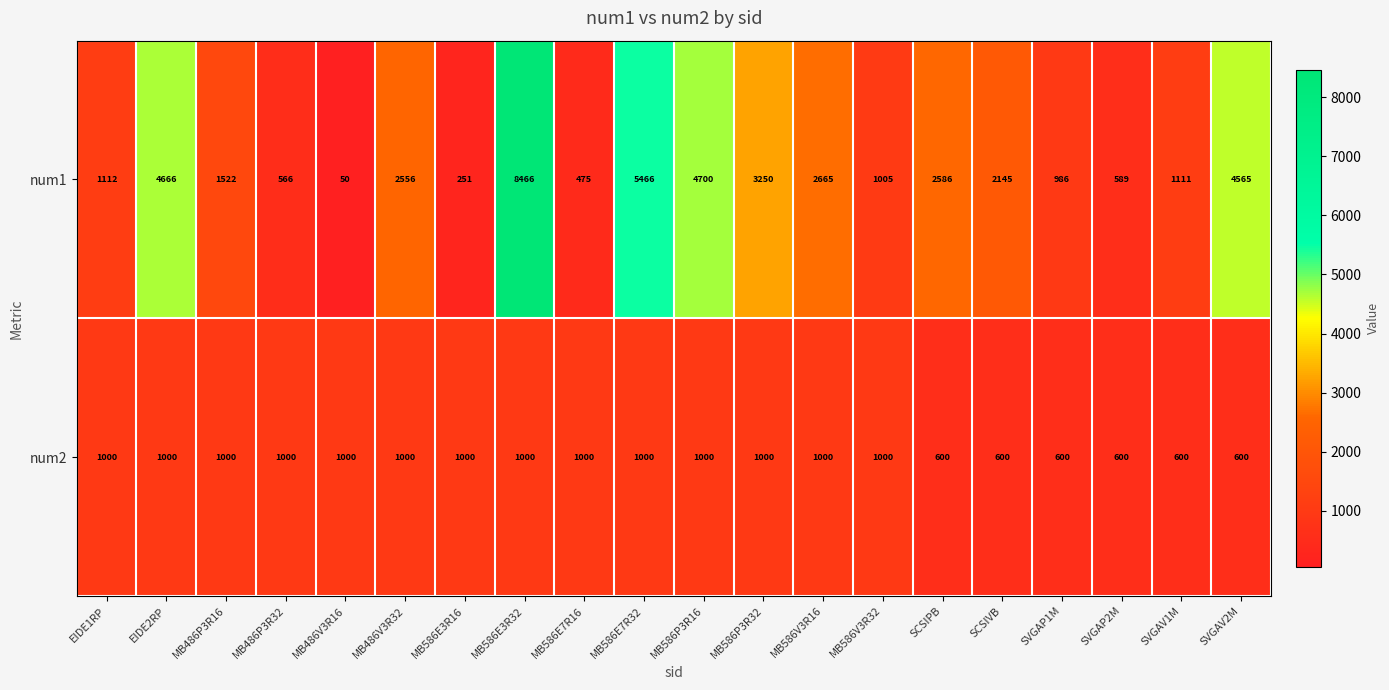

What is the greatest value displayed?

8466